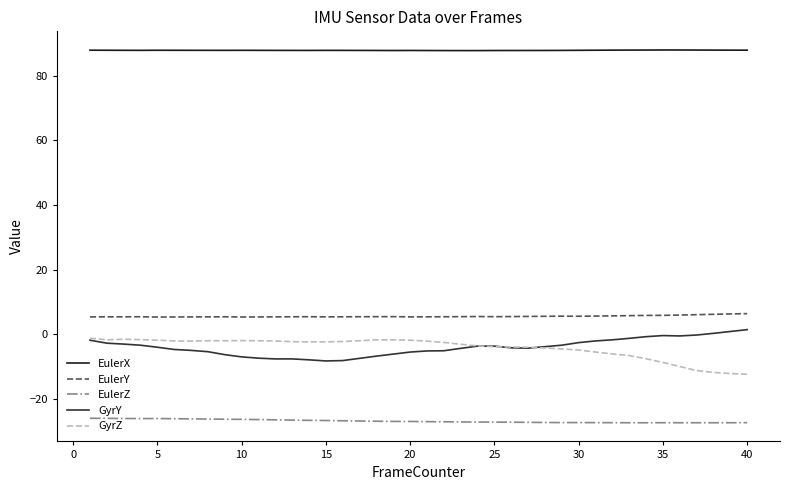

Which series has the largest total across all categories?

EulerX